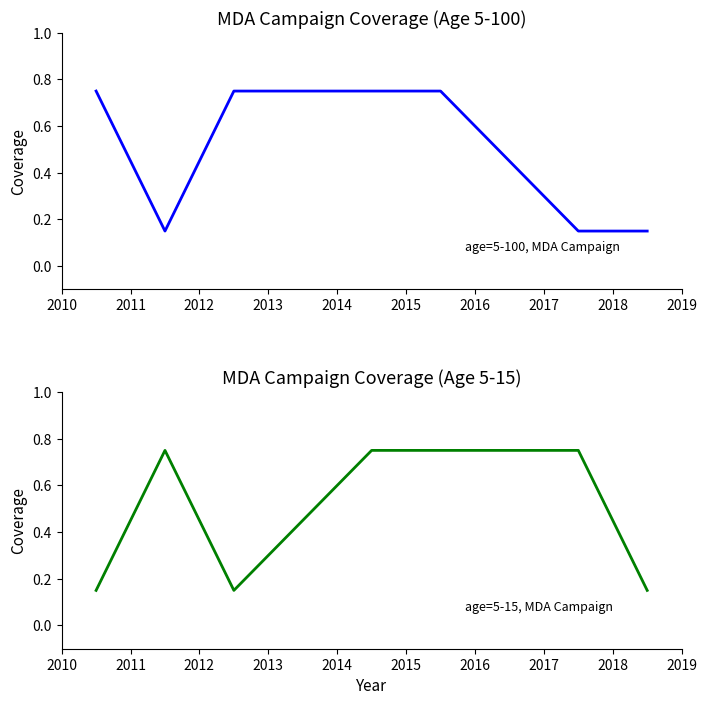

What is the difference between the maximum and second lowest values in the Age 5-100 (row1) series?

0.6